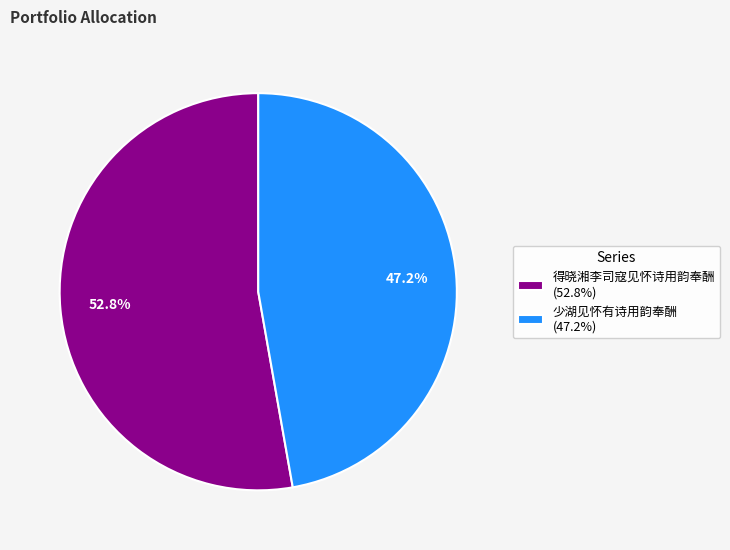

Count the number of slices in the pie.

2